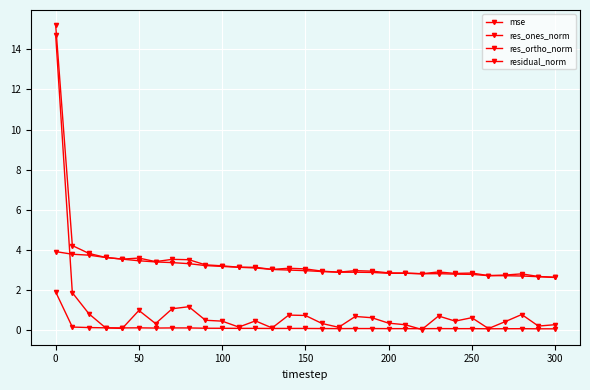

How many lines are shown in the chart?

4